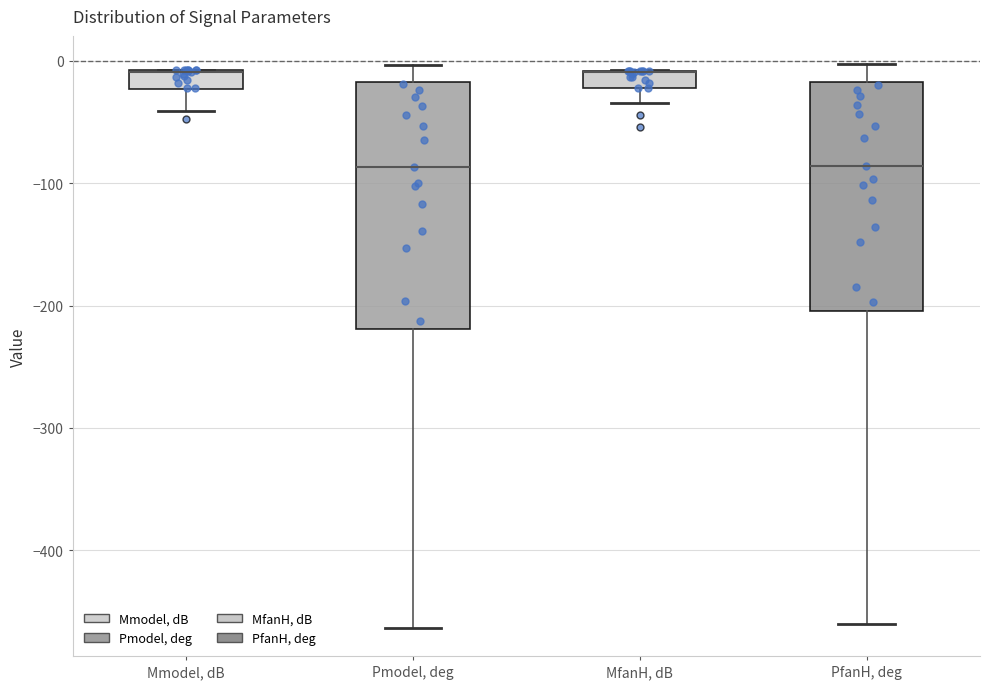

Where does the median line of the box for PfanH, deg sit on the y-axis? The values are not printed on the chart, so give them approximately, as read against the axis.

-90